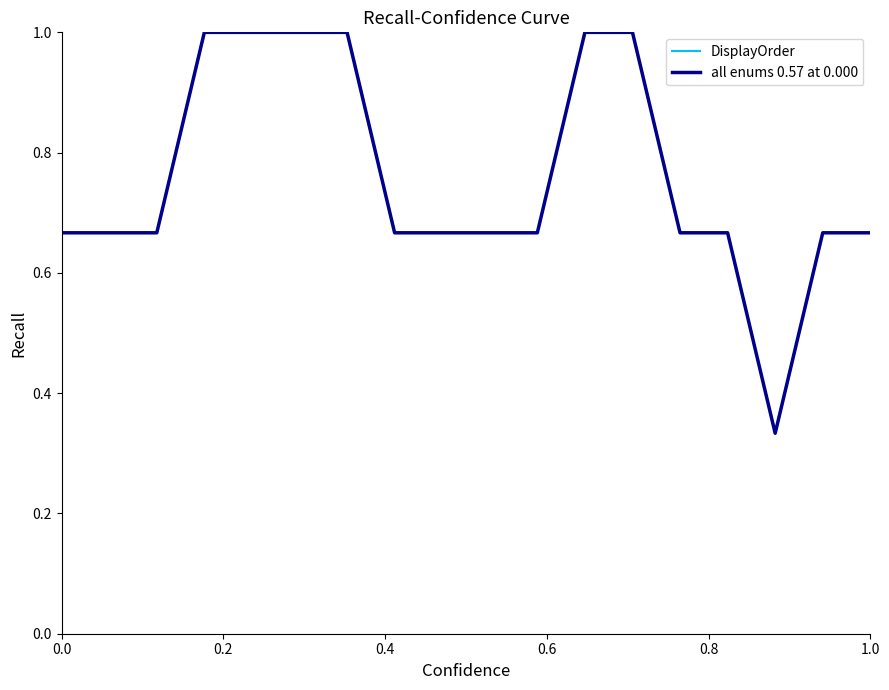

Does the chart display data point markers on the line(s)?

No